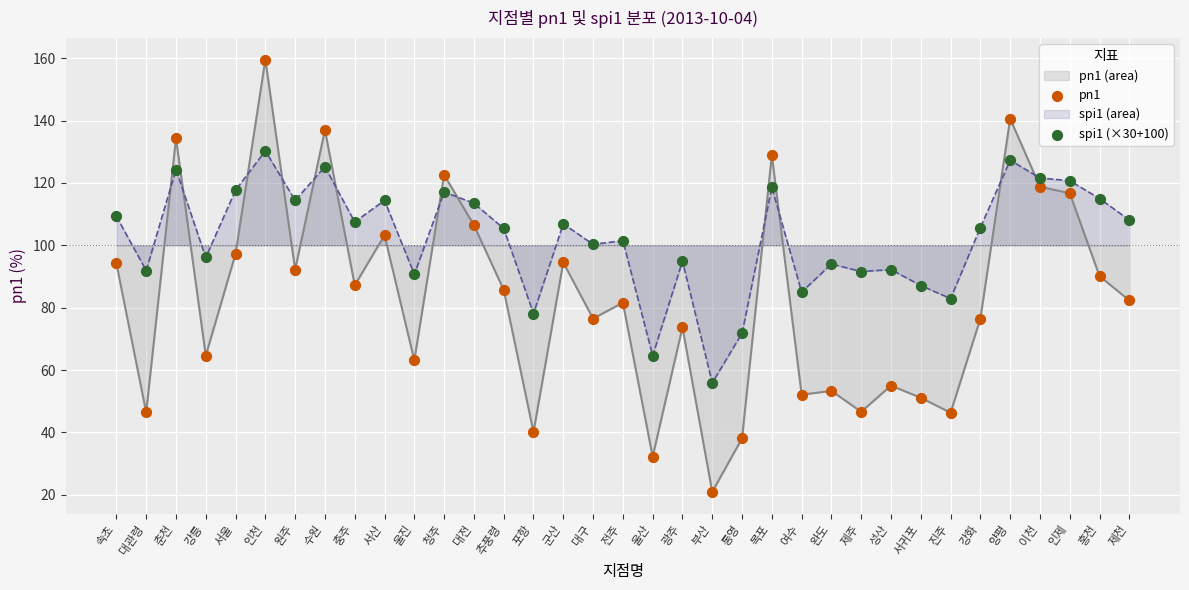

At how many categories does at least one series exceed 63?

34